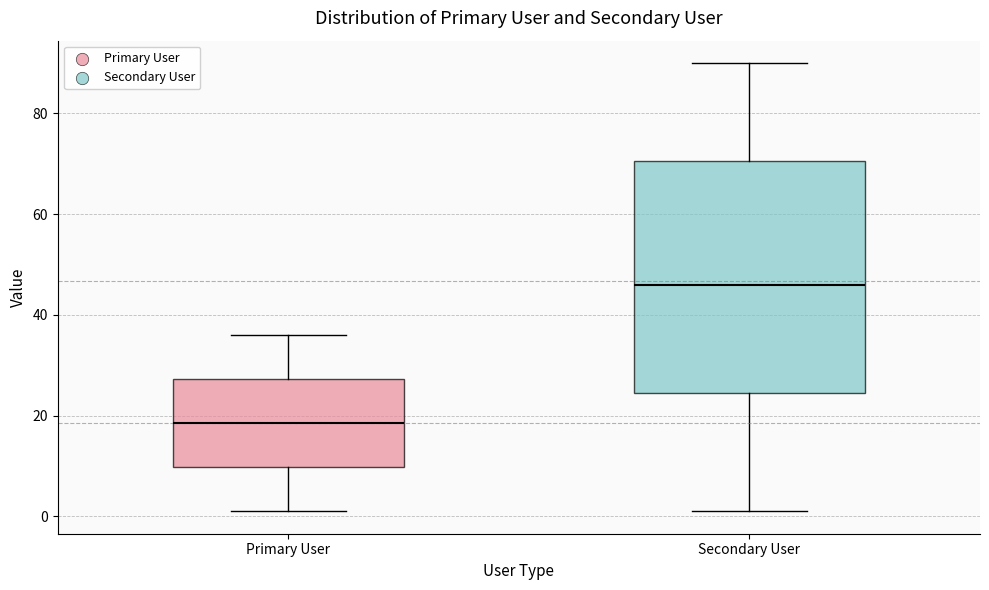

Reading left to right, transcribe this box plot: for each box, give where its median line is, the range the box spans, and where its two whiskers end, as read against the y-axis. The values are not printed on the chart, so give them approximately, as read against the axis.

Primary User: median 18, box 10 to 28, whiskers 2 to 36
Secondary User: median 46, box 24 to 70, whiskers 2 to 90